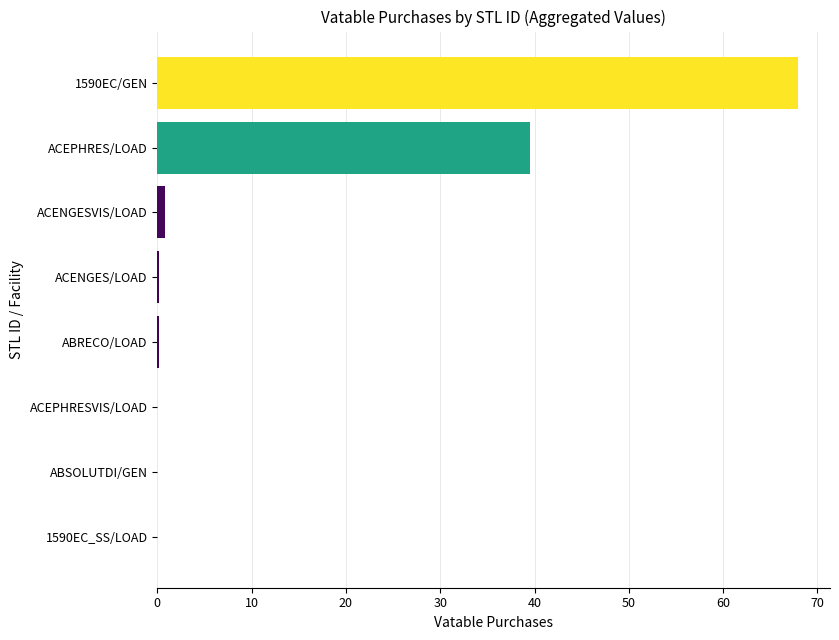

What is the sum of all values?

108.7